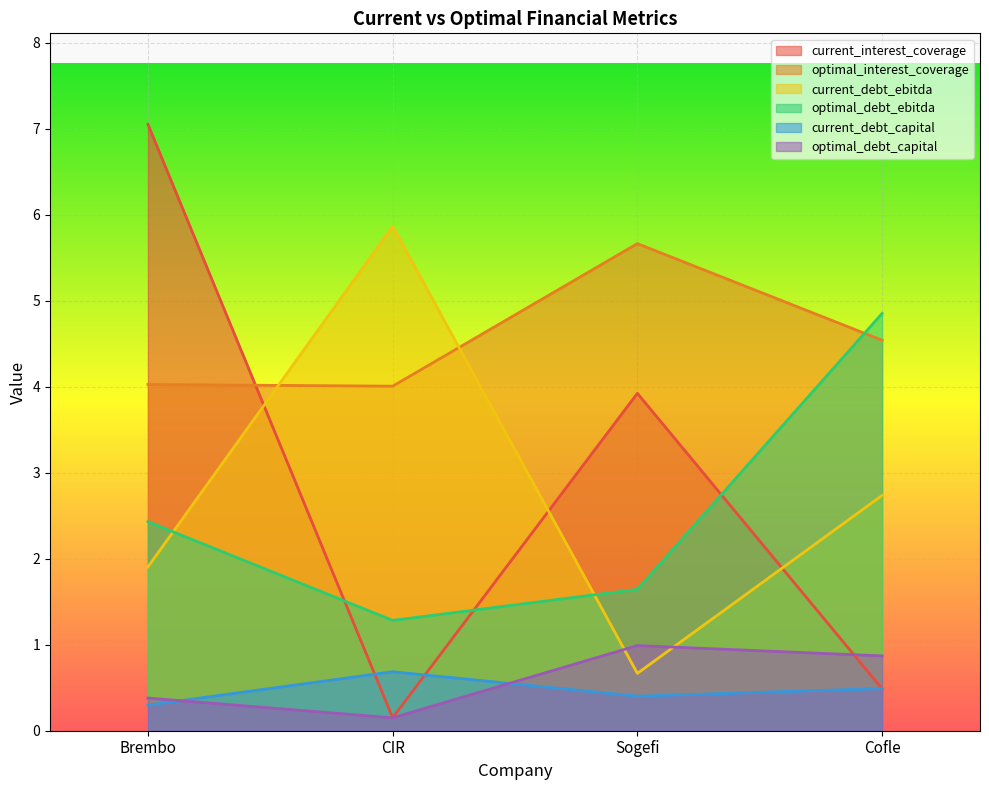

At CIR, list the series in order from largest to smallest.

current_debt_ebitda, optimal_interest_coverage, optimal_debt_ebitda, current_debt_capital, current_interest_coverage, optimal_debt_capital